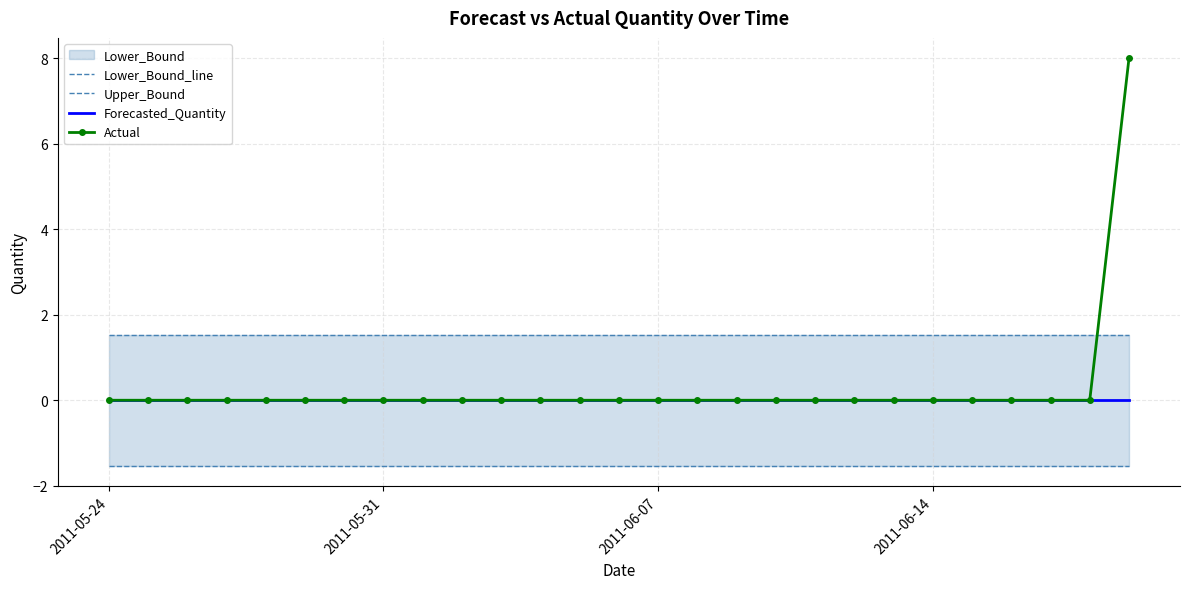

True or false: Forecasted_Quantity and Upper_Bound cross at least once.

False